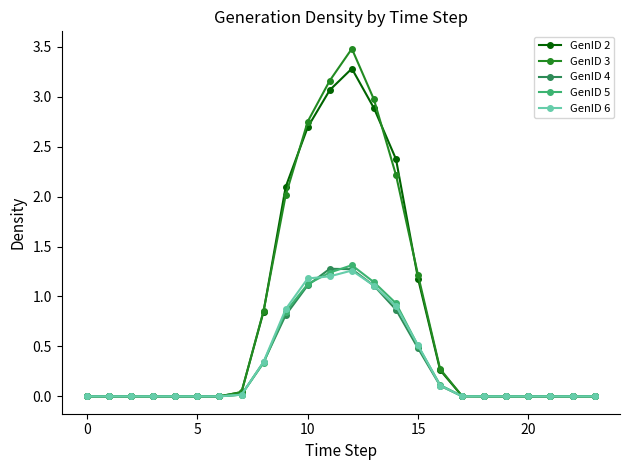

What is the value of the GenID 3 point at the 14th from the left?

3.0